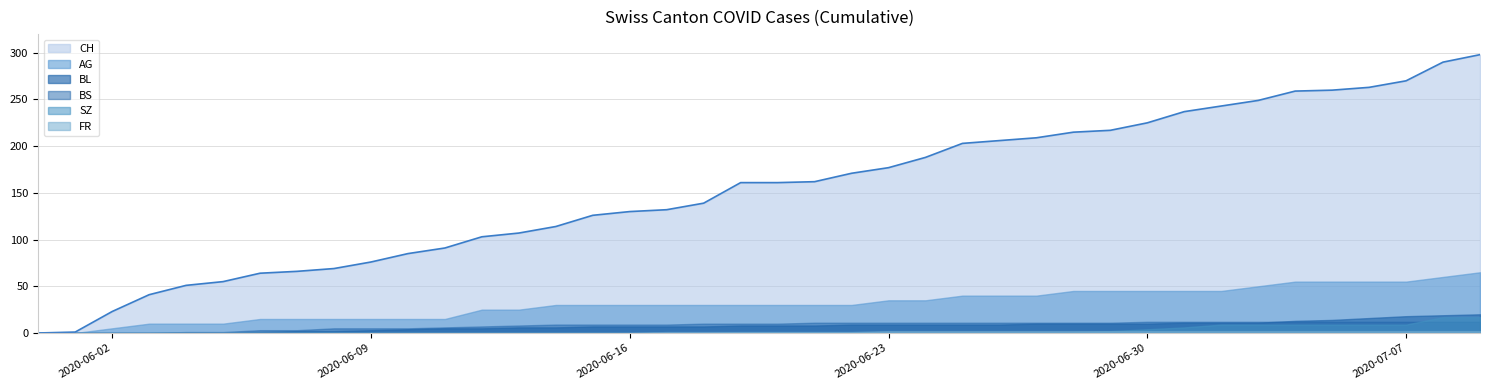

Is it true that FR equals 0 at 3?

True